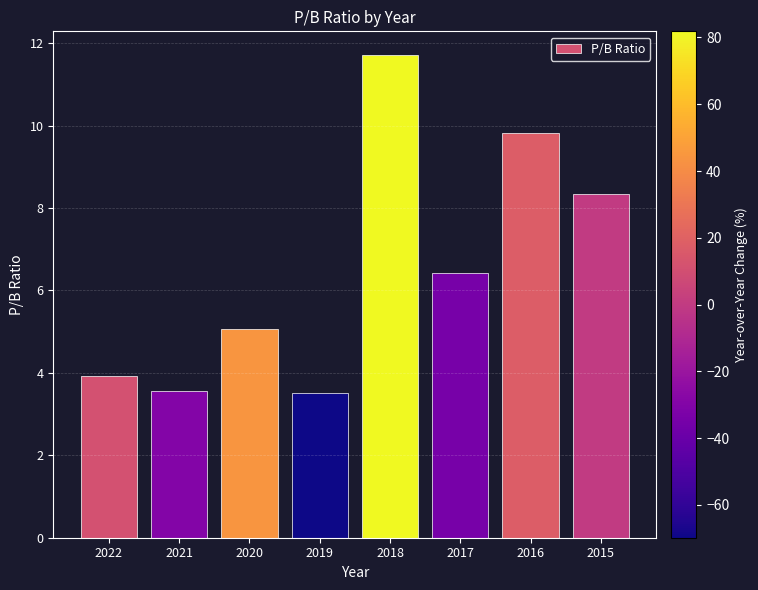

Read the value at 2020.

5.1